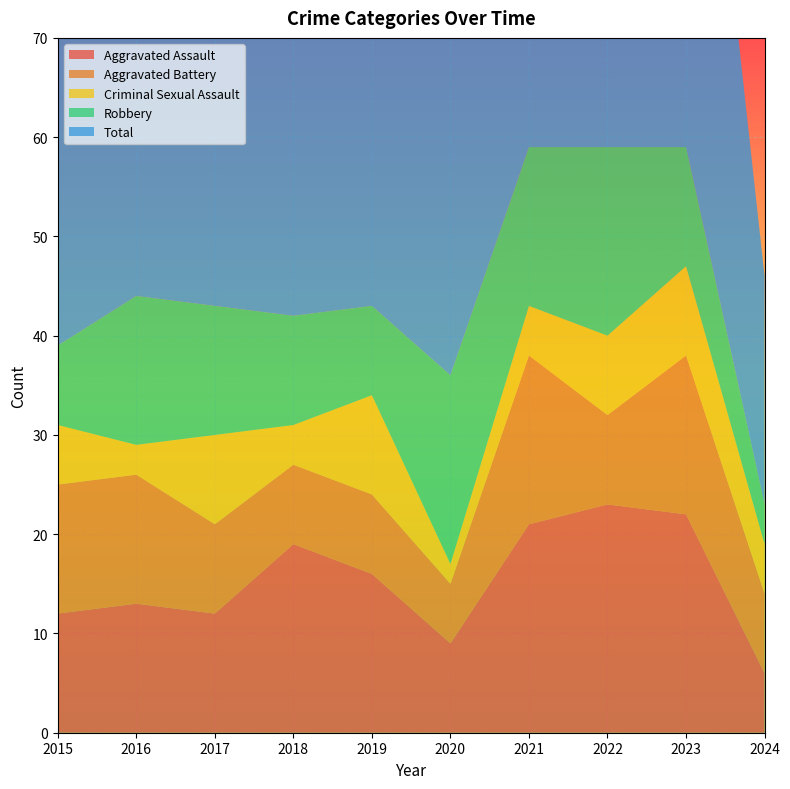

Reading left to right, extract all data points from this chart.

Aggravated Assault: 12	13	12	19	16	9	21	23	22	6
Aggravated Battery: 13	13	9	8	8	6	17	9	16	8
Criminal Sexual Assault: 6	3	9	4	10	2	5	8	9	5
Robbery: 8	15	13	11	9	19	16	19	12	4
Total: 39	45	44	42	43	37	59	59	59	23